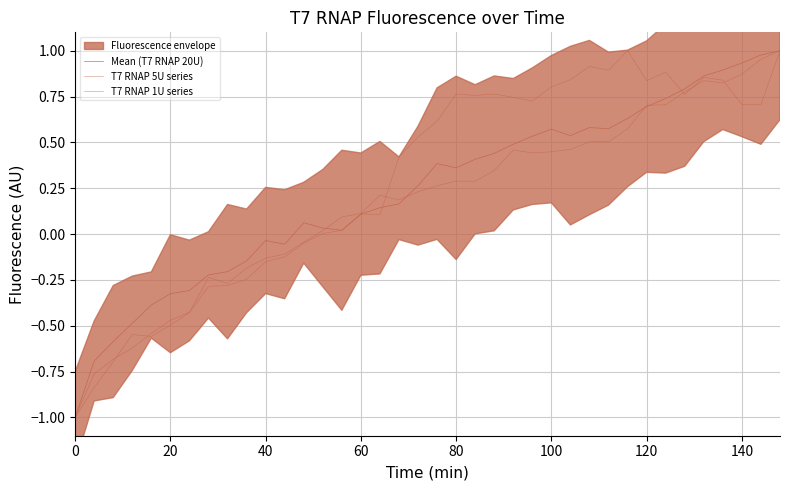

What is the smallest value displayed?

-1.0